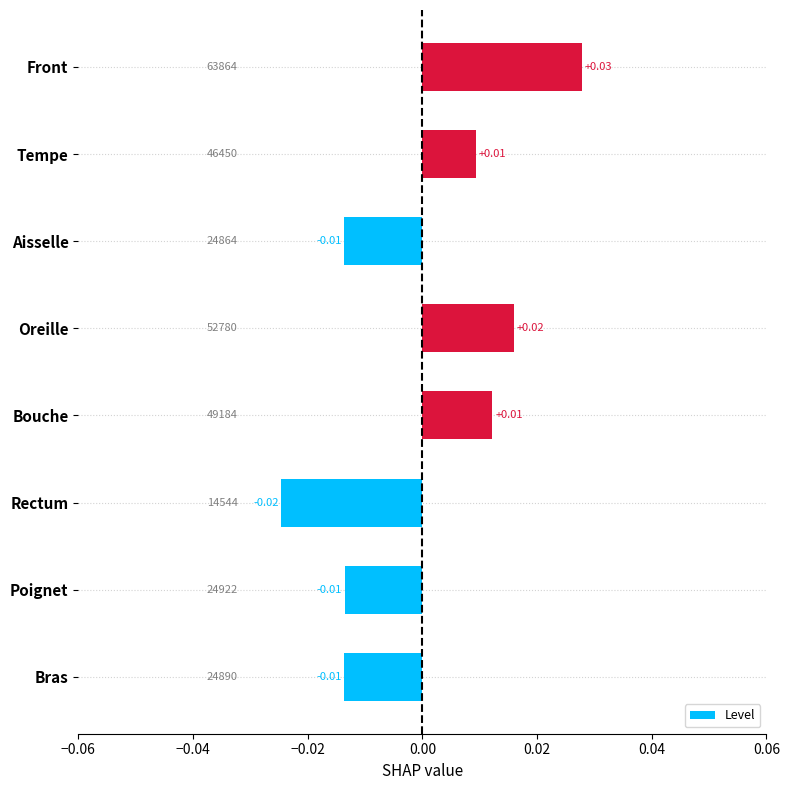

How many data points are above 0?

4